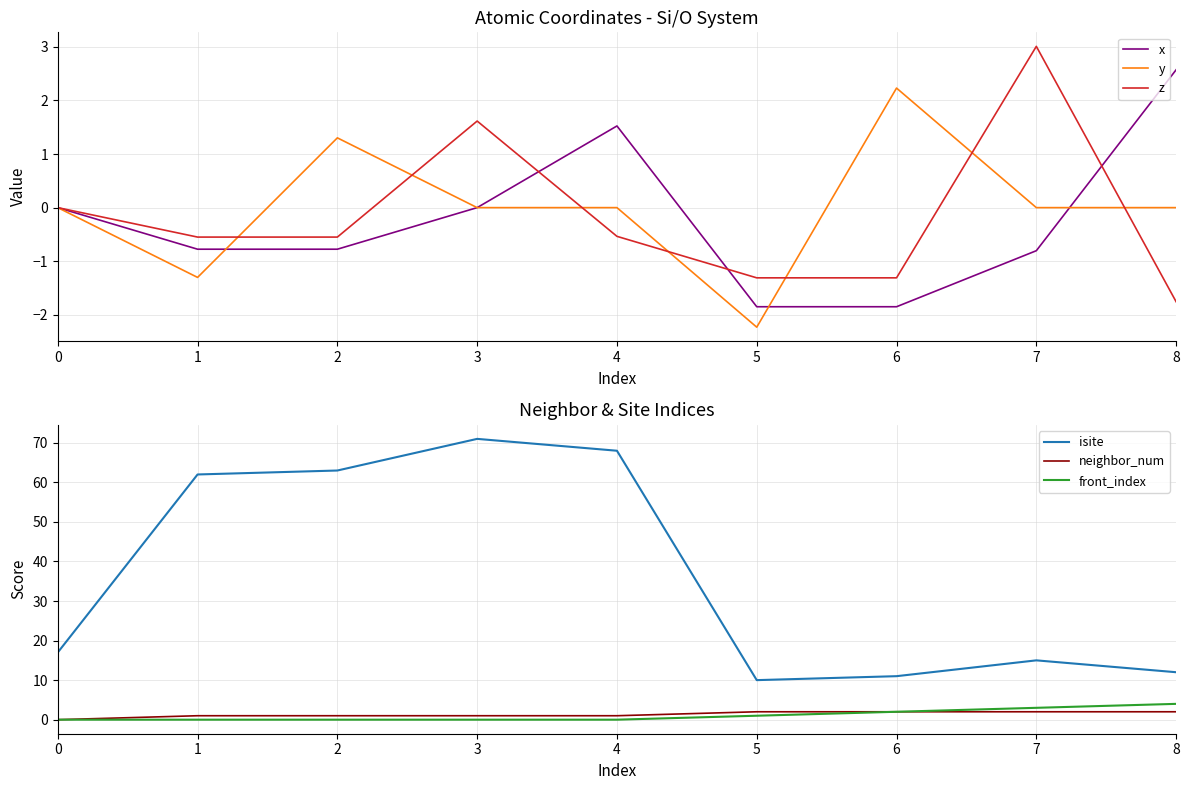

At 0, list the series in order from smallest to largest.

x, y, z, neighbor_num, front_index, isite